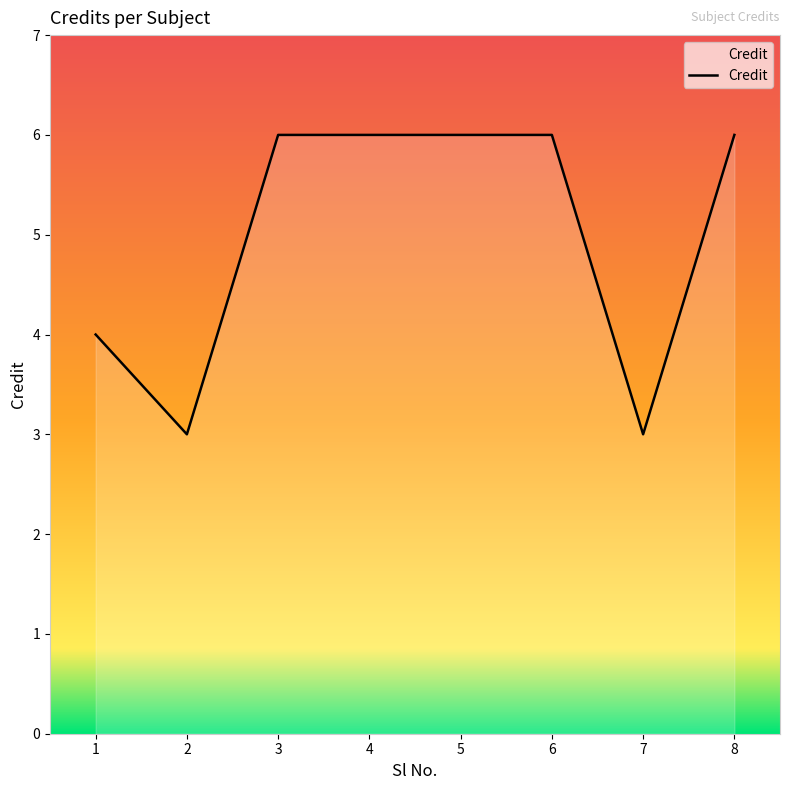

Is it true that the value at 2 is 5?

False